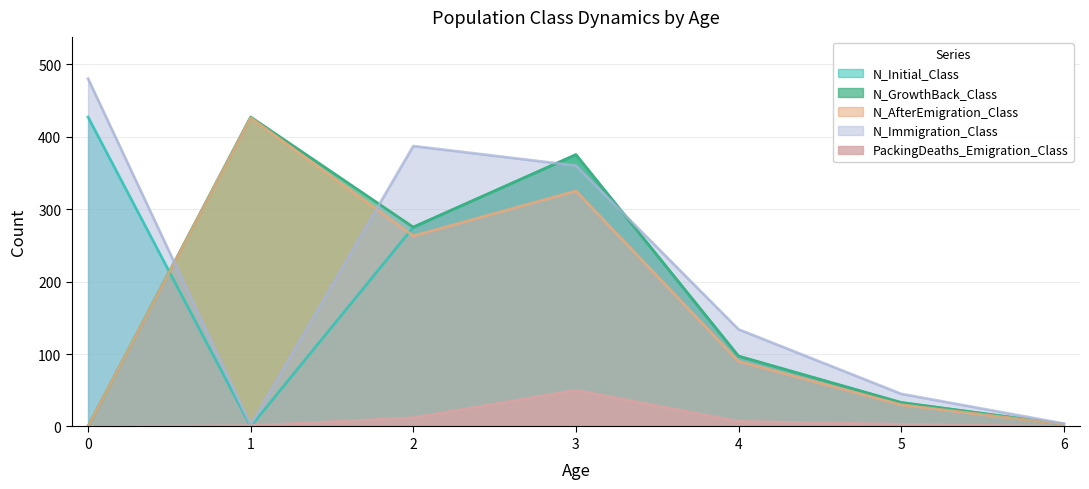

How many data points in N_GrowthBack_Class are above 97?

3